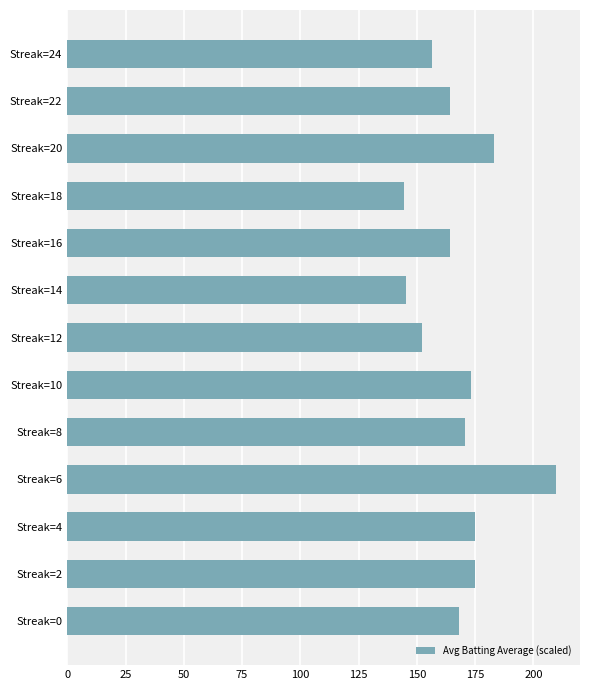

Count the number of values greater than 168.

7